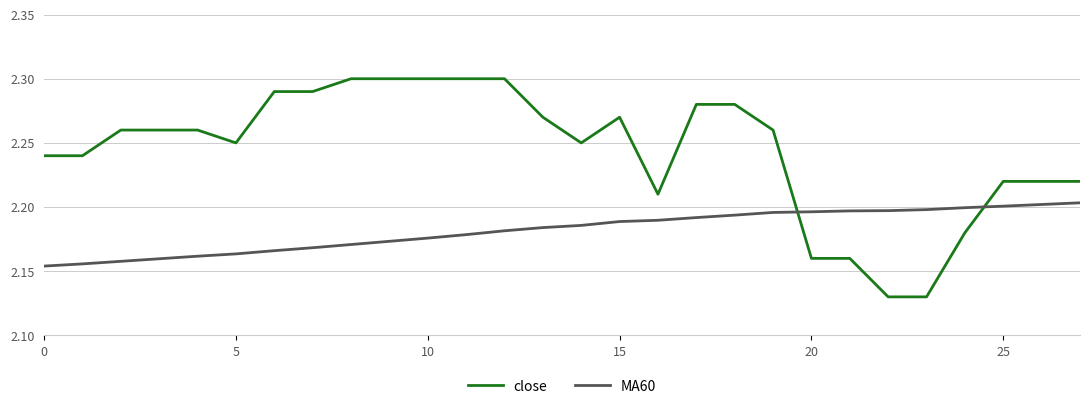

How many distinct data groups are displayed?

2